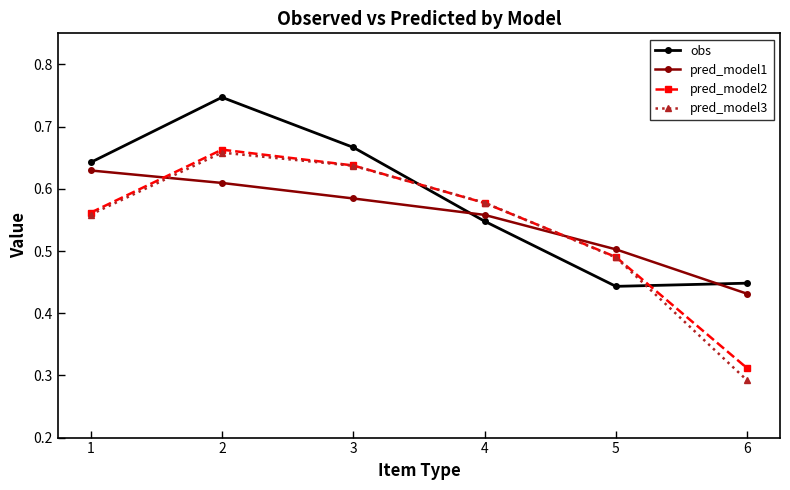

What is the spread (max minus min) of values at 1?

0.1